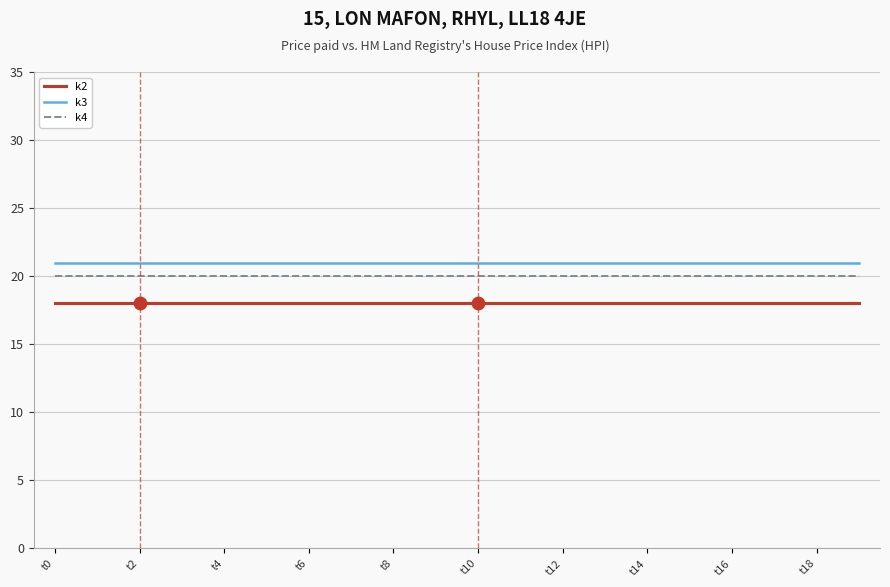

At how many categories does at least one series exceed 19?

20